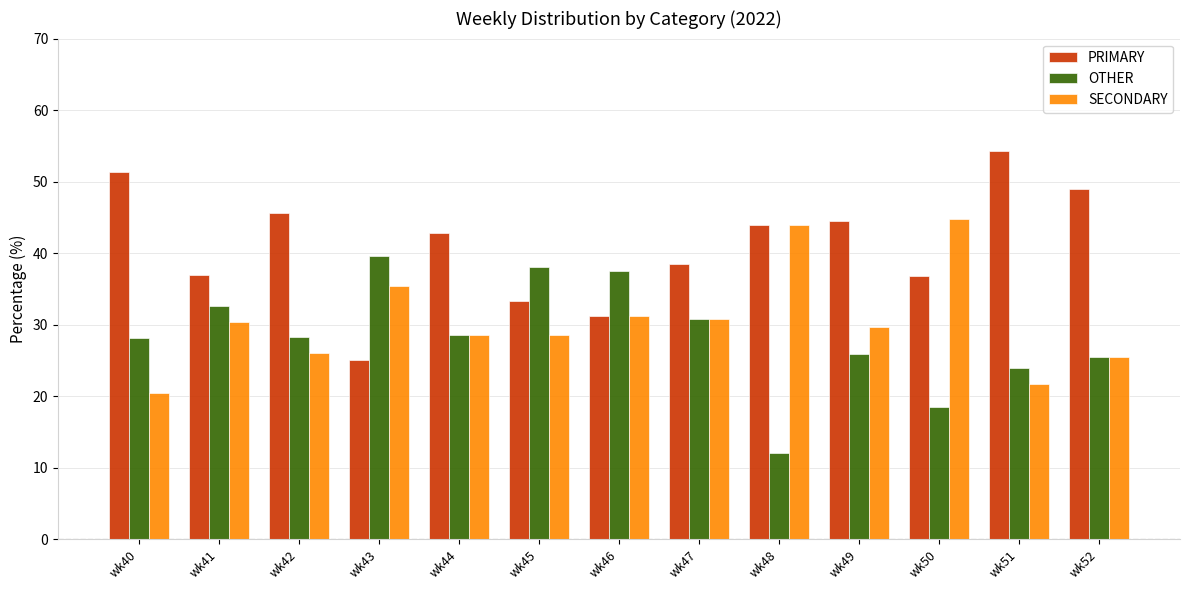

What is the difference between the second highest and second lowest values in the OTHER series?

19.7